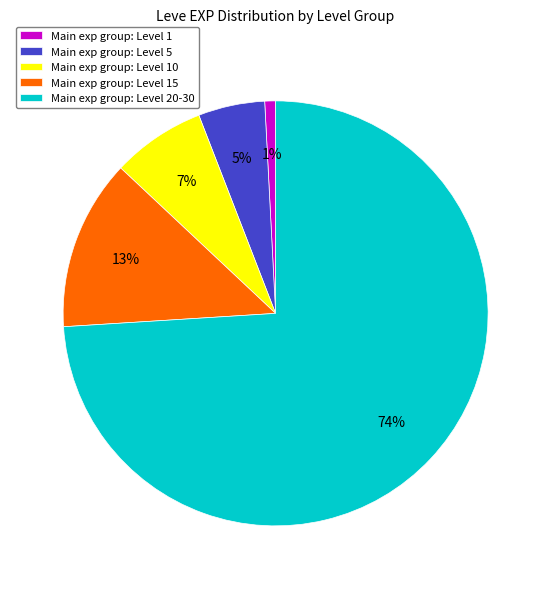

Is there any slice that represents more than half of the pie?

Yes